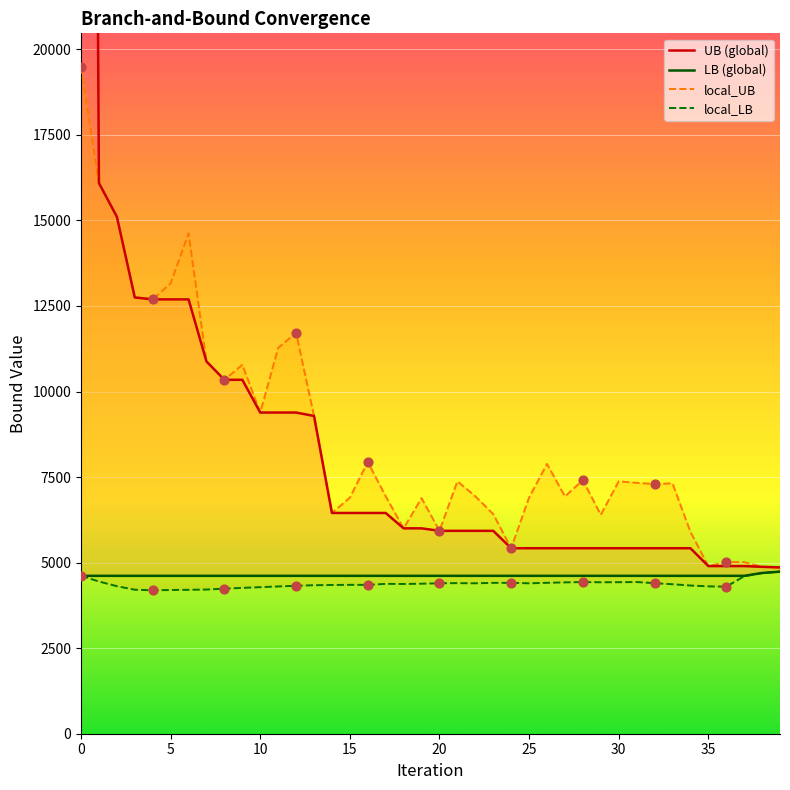

What are all the series names shown in the legend?

UB (global), LB (global), local_UB, local_LB